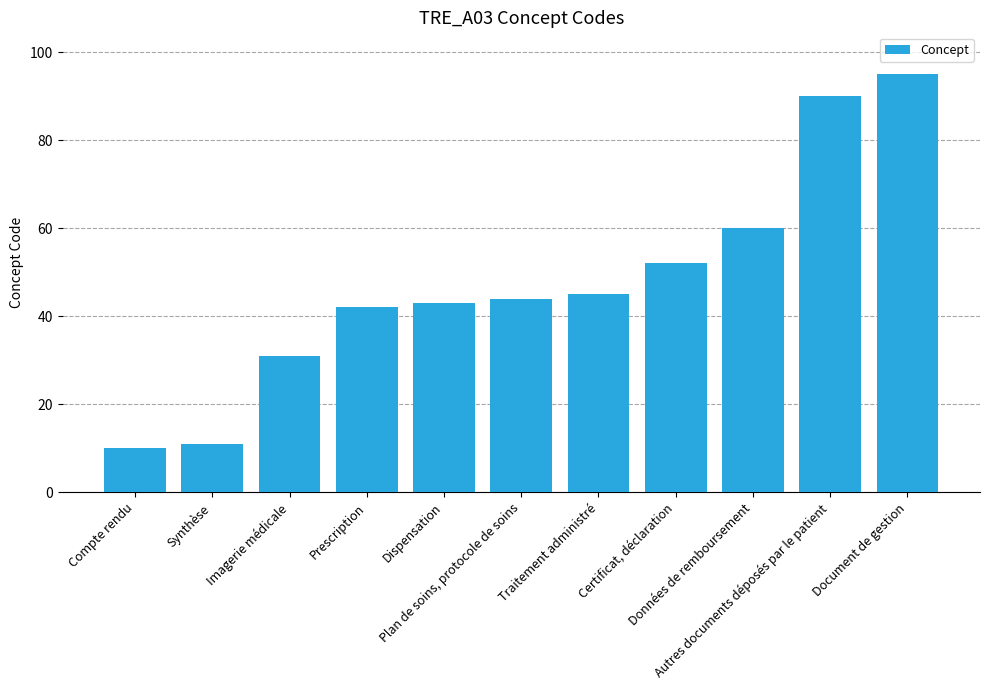

Rank the categories by value from highest to lowest.

Document de gestion, Autres documents déposés par le patient, Données de remboursement, Certificat, déclaration, Traitement administré, Plan de soins, protocole de soins, Dispensation, Prescription, Imagerie médicale, Synthèse, Compte rendu